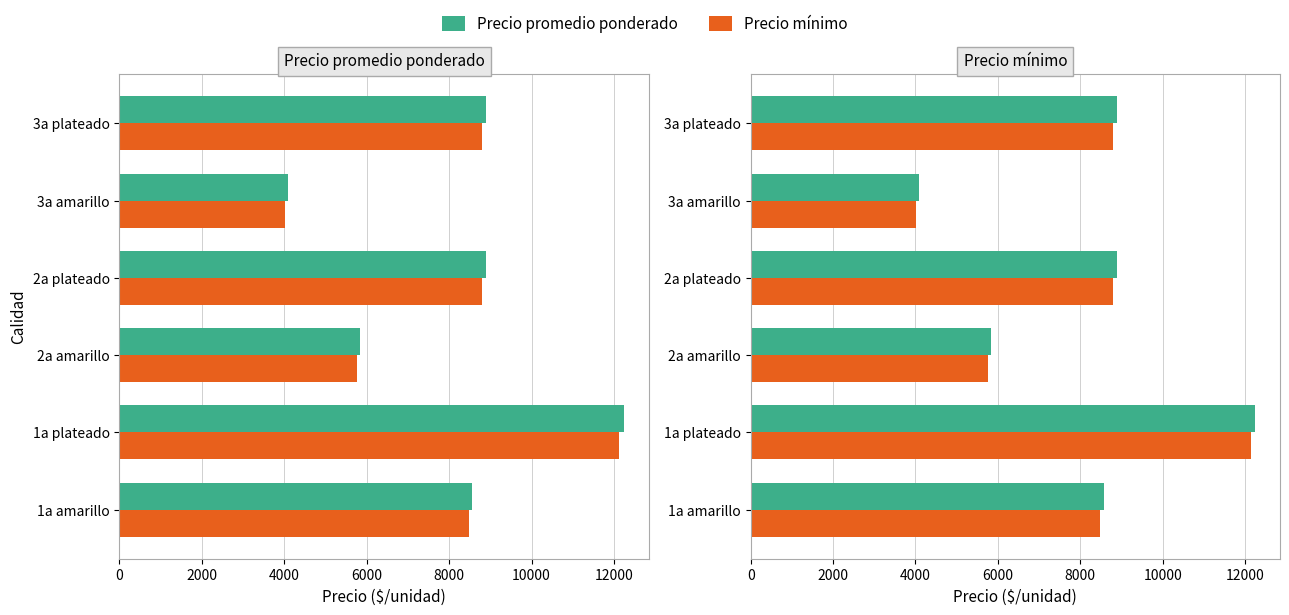

What is the difference between the maximum and second lowest values in the Precio mínimo series?

6369